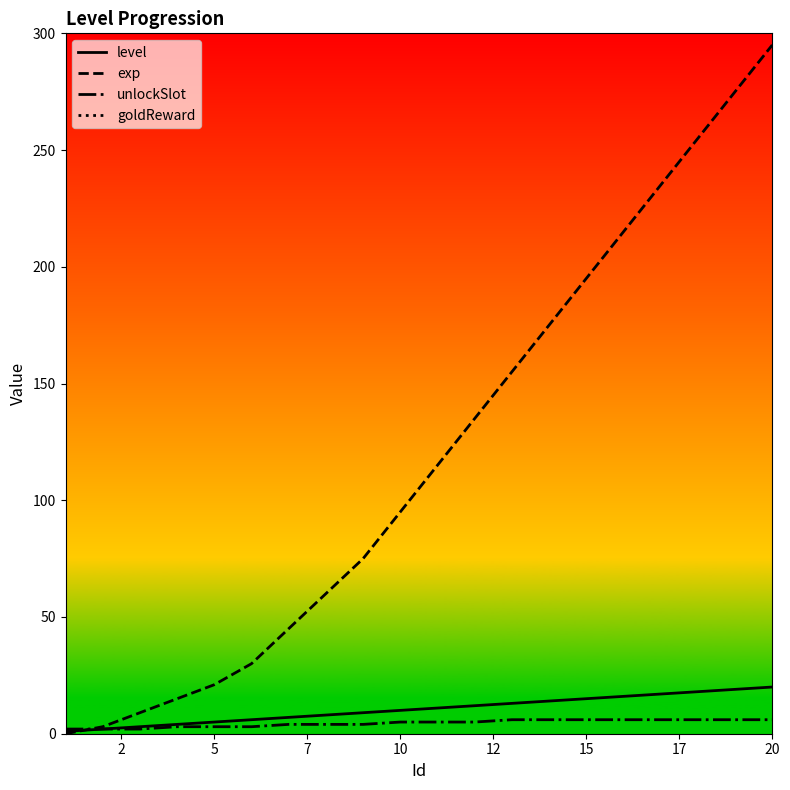

Count the number of data series in this chart.

4